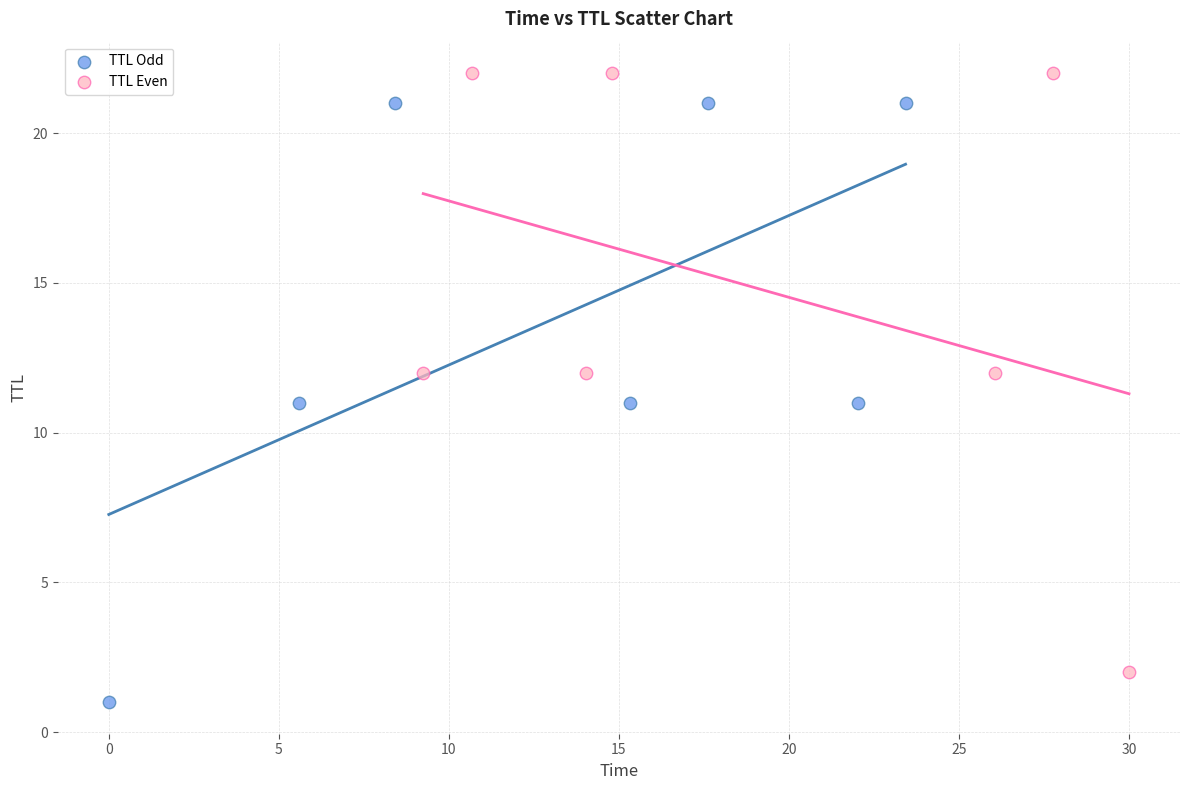

Which series reaches the minimum Y coordinate?

TTL Odd